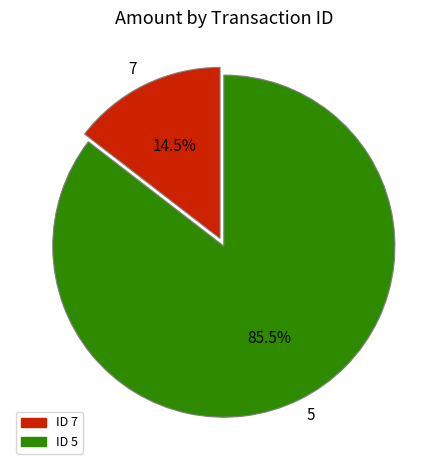

To the nearest percent, what is the average slice percentage?

50%